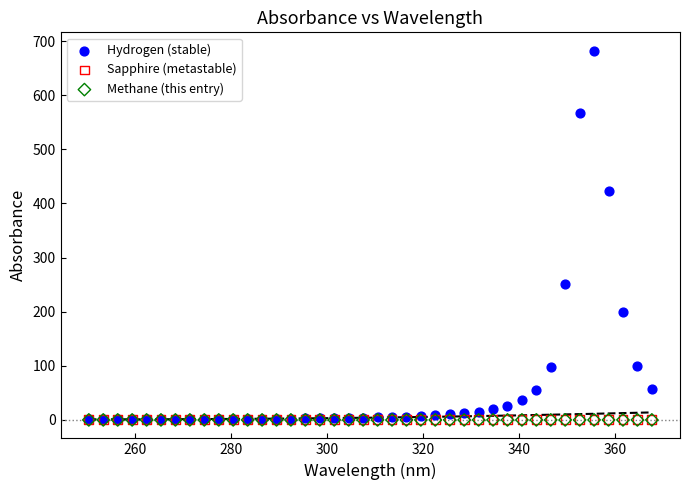

What are all the series names shown in the legend?

Hydrogen (stable), Sapphire (metastable), Methane (this entry)